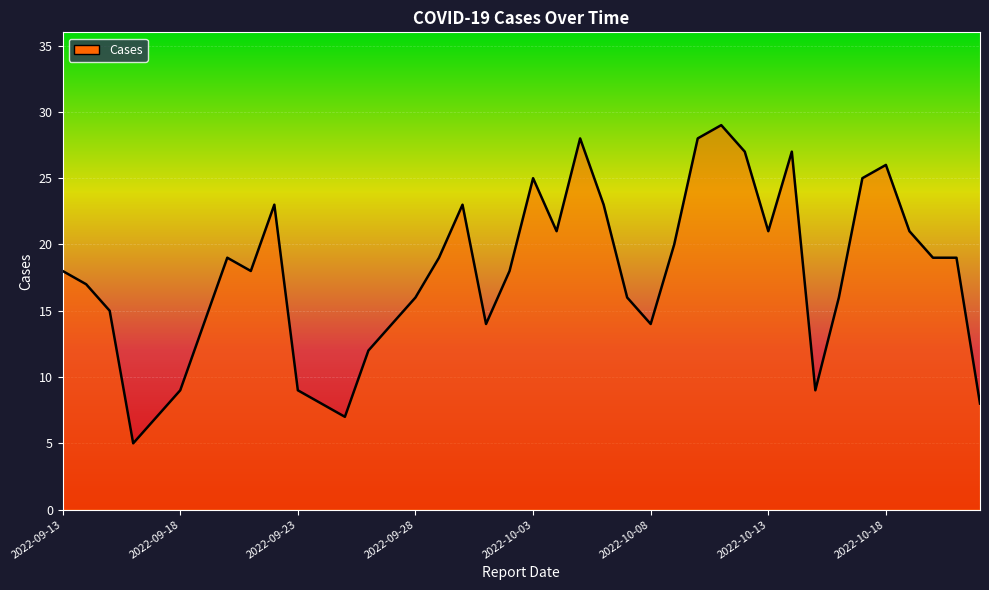

True or false: there are more than 2 points higher than both neighbors.

True